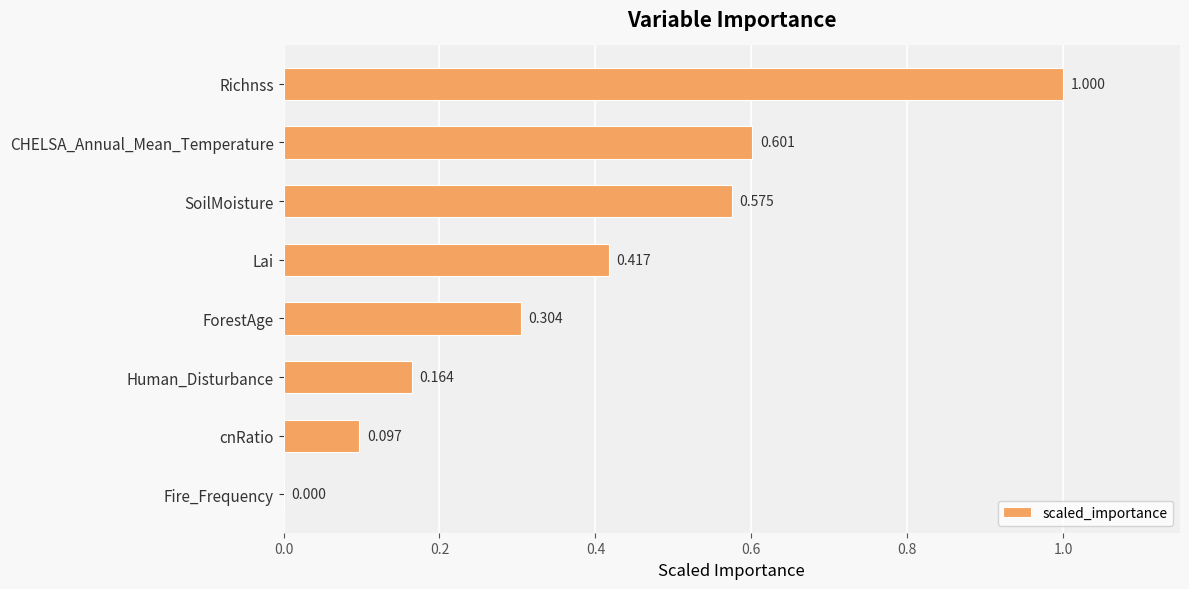

Between SoilMoisture and cnRatio, which is larger?

SoilMoisture